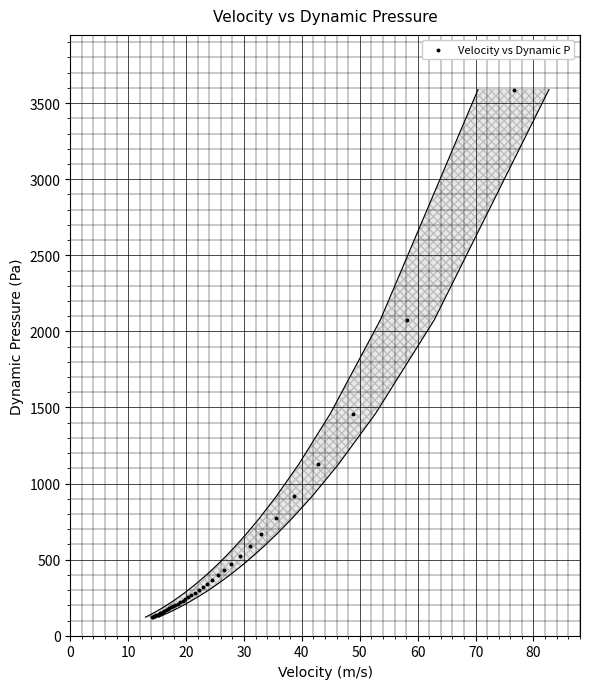

What Y value in the scatter plot is closest to 1855?

2075.1